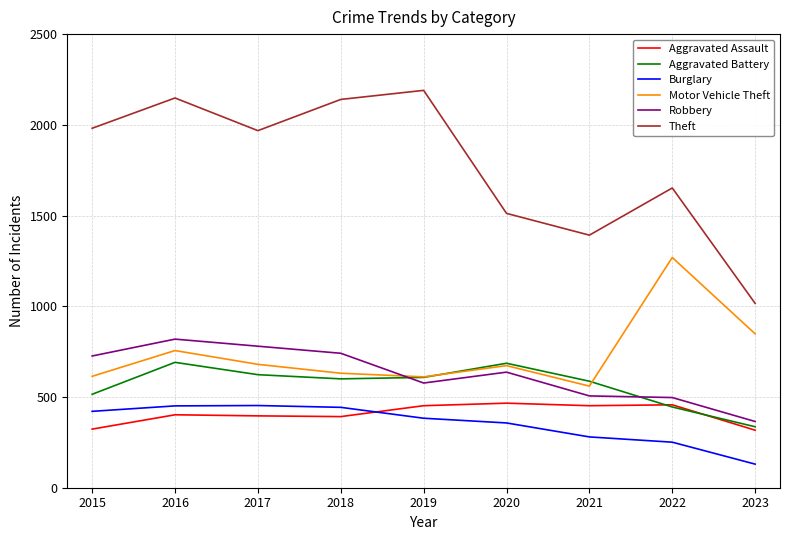

What is the sum of the Robbery values at 2017 and 2015?

1506